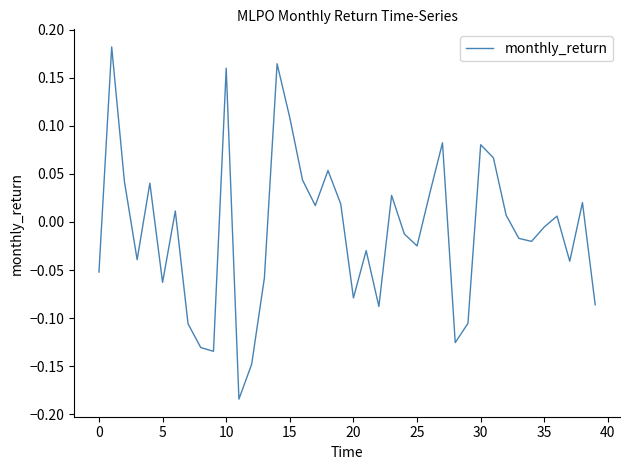

What is the difference between the maximum and minimum values?

0.4